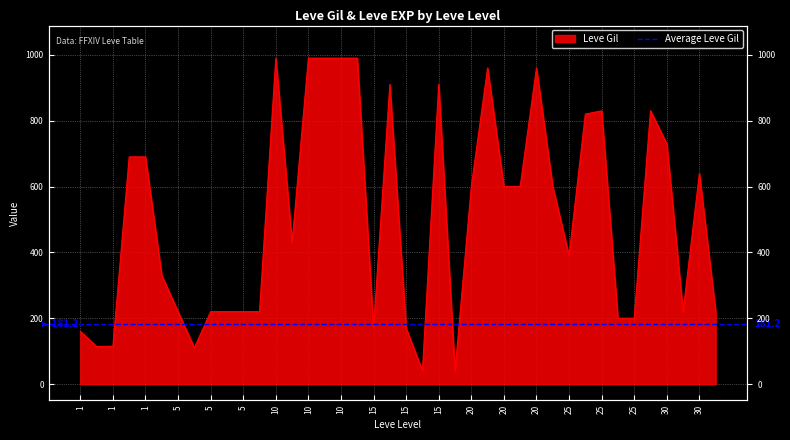

At which category does the data reach its first local valley?

1